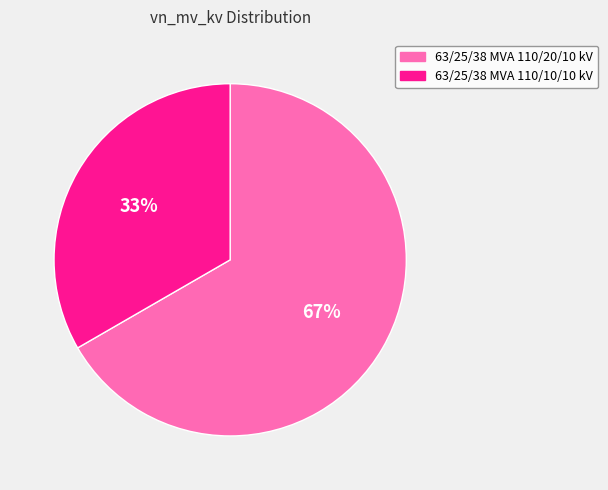

What percentage is the 63/25/38 MVA 110/10/10 kV slice, to the nearest percent?

33%